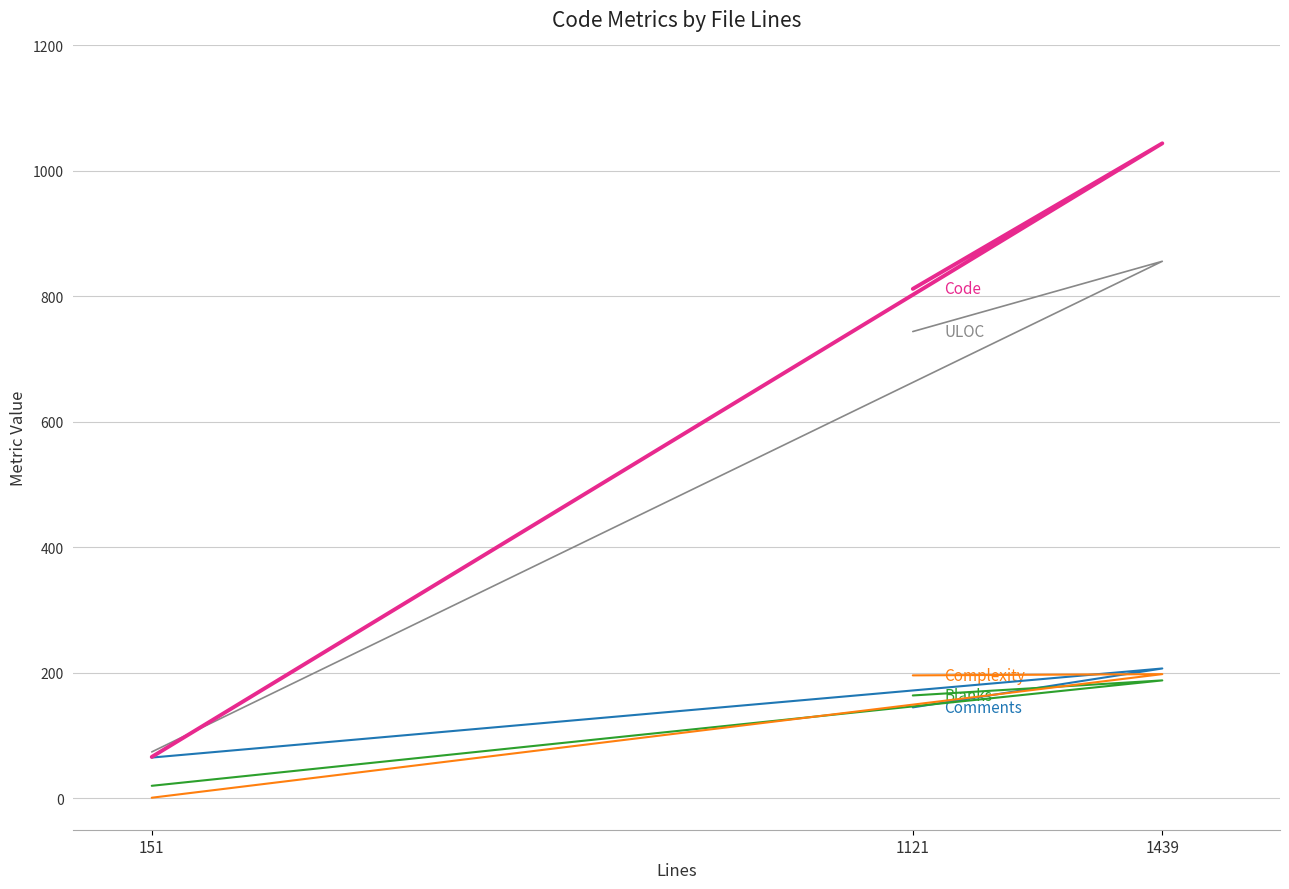

At which category is the sum across all series the highest?

1439